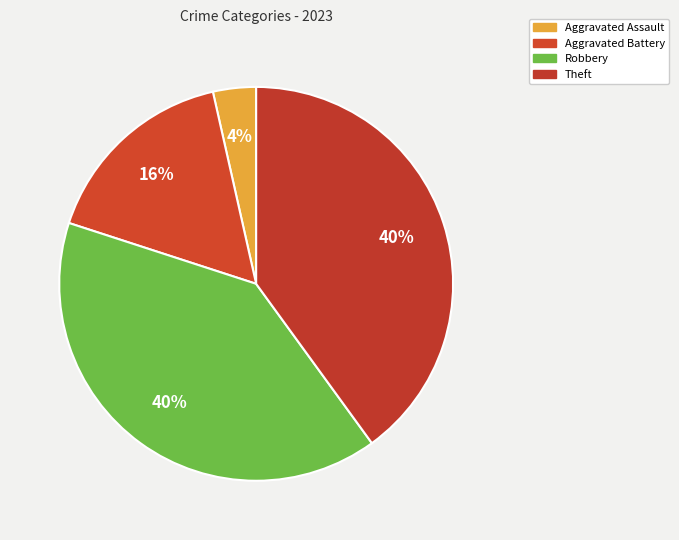

How many slices are in this pie chart?

4